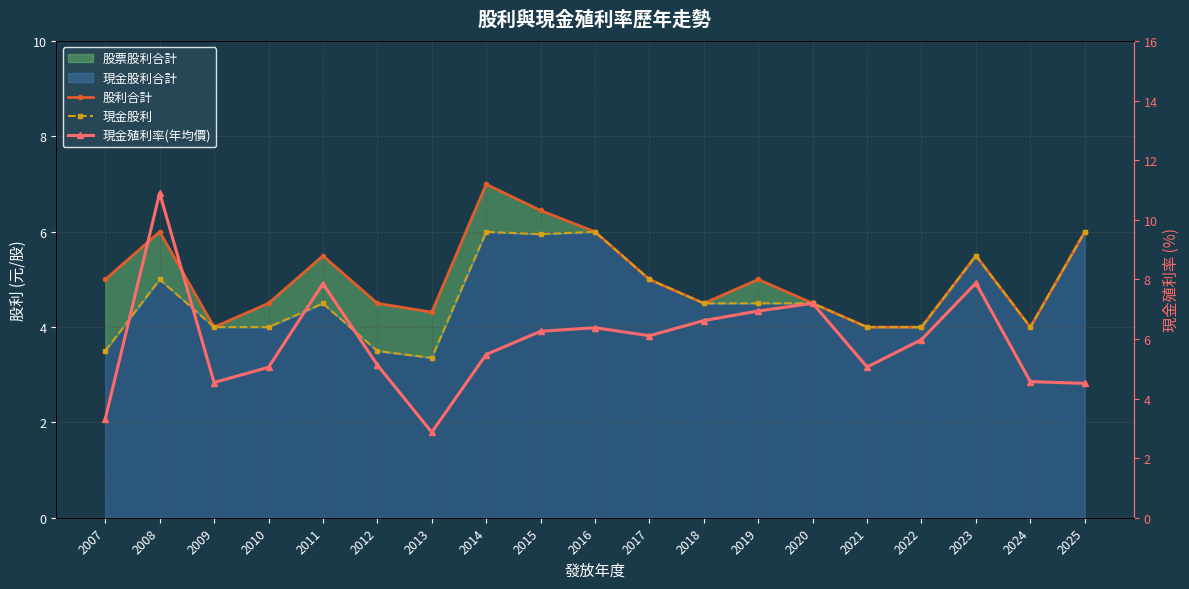

True or false: 現金股利 has a value of 5.8 at 2010.

False